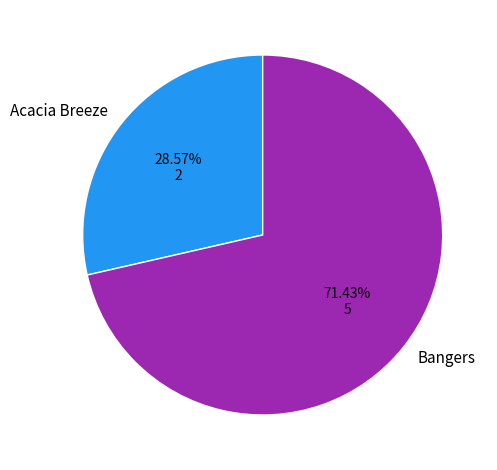

True or false: Bangers accounts for 62% of the total.

False